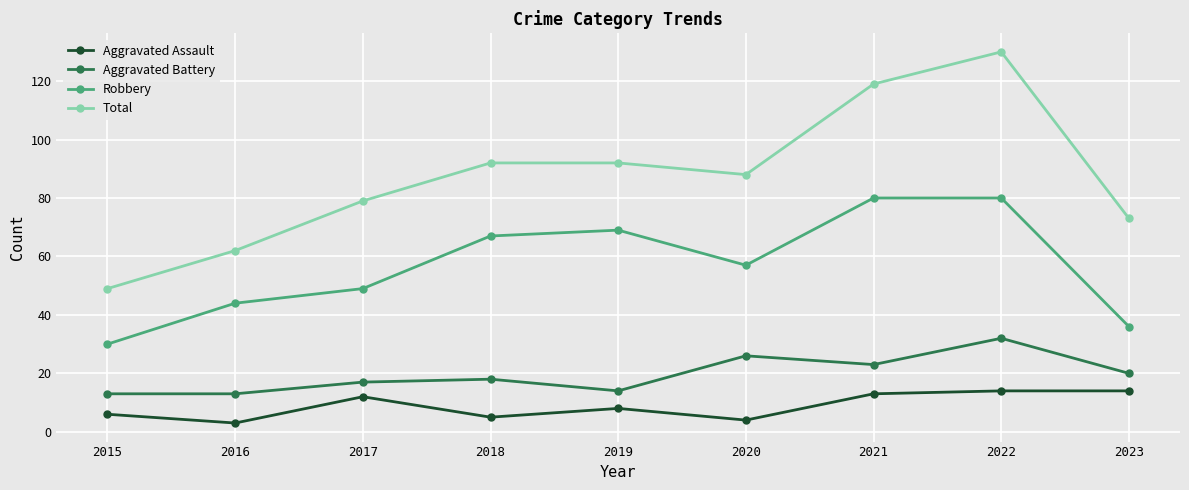

How many distinct data groups are displayed?

4